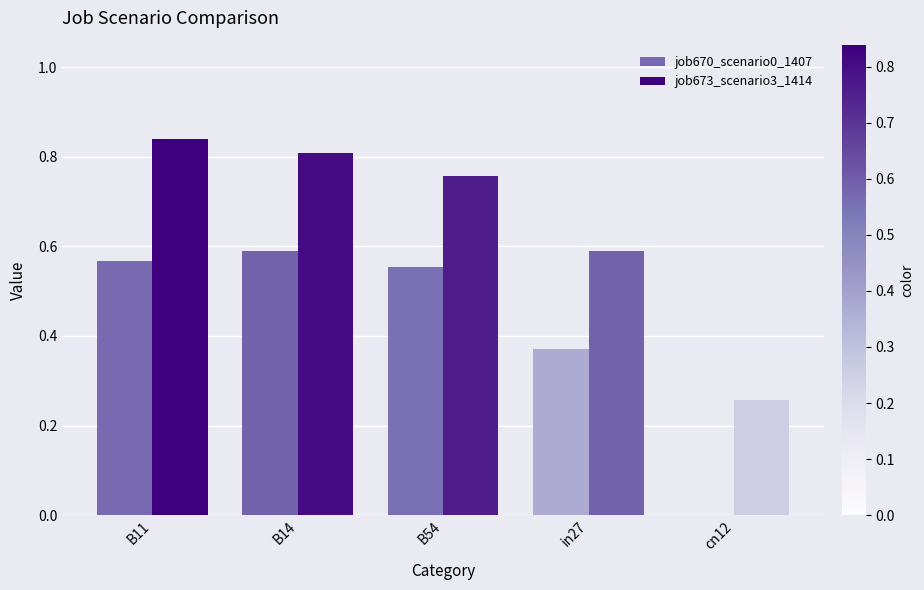

Which has a higher value, B14 or B54?

B14